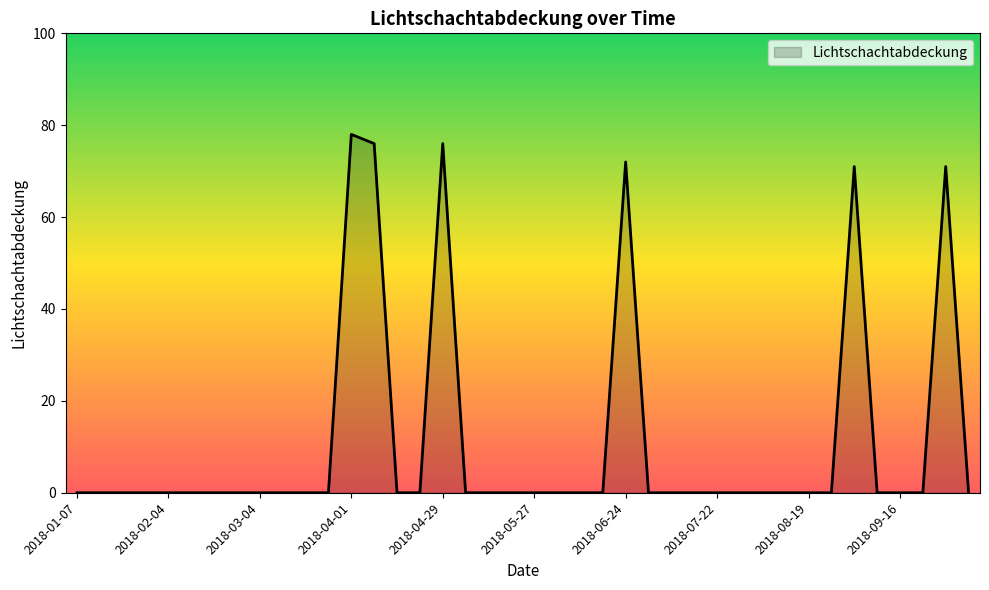

What is the difference between the second highest and minimum values?

76